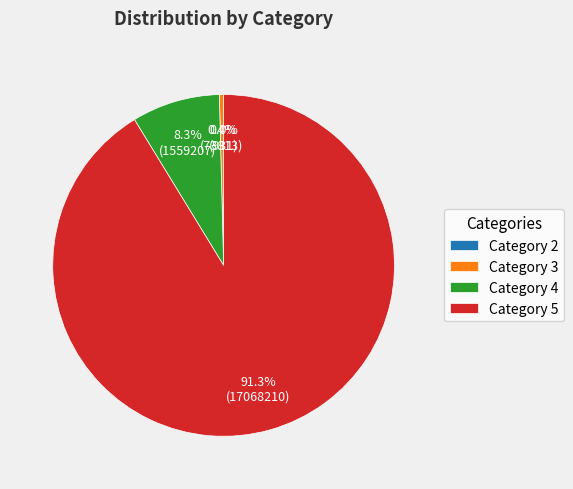

Do Category 5 and Category 4 together represent more than half of the pie?

Yes